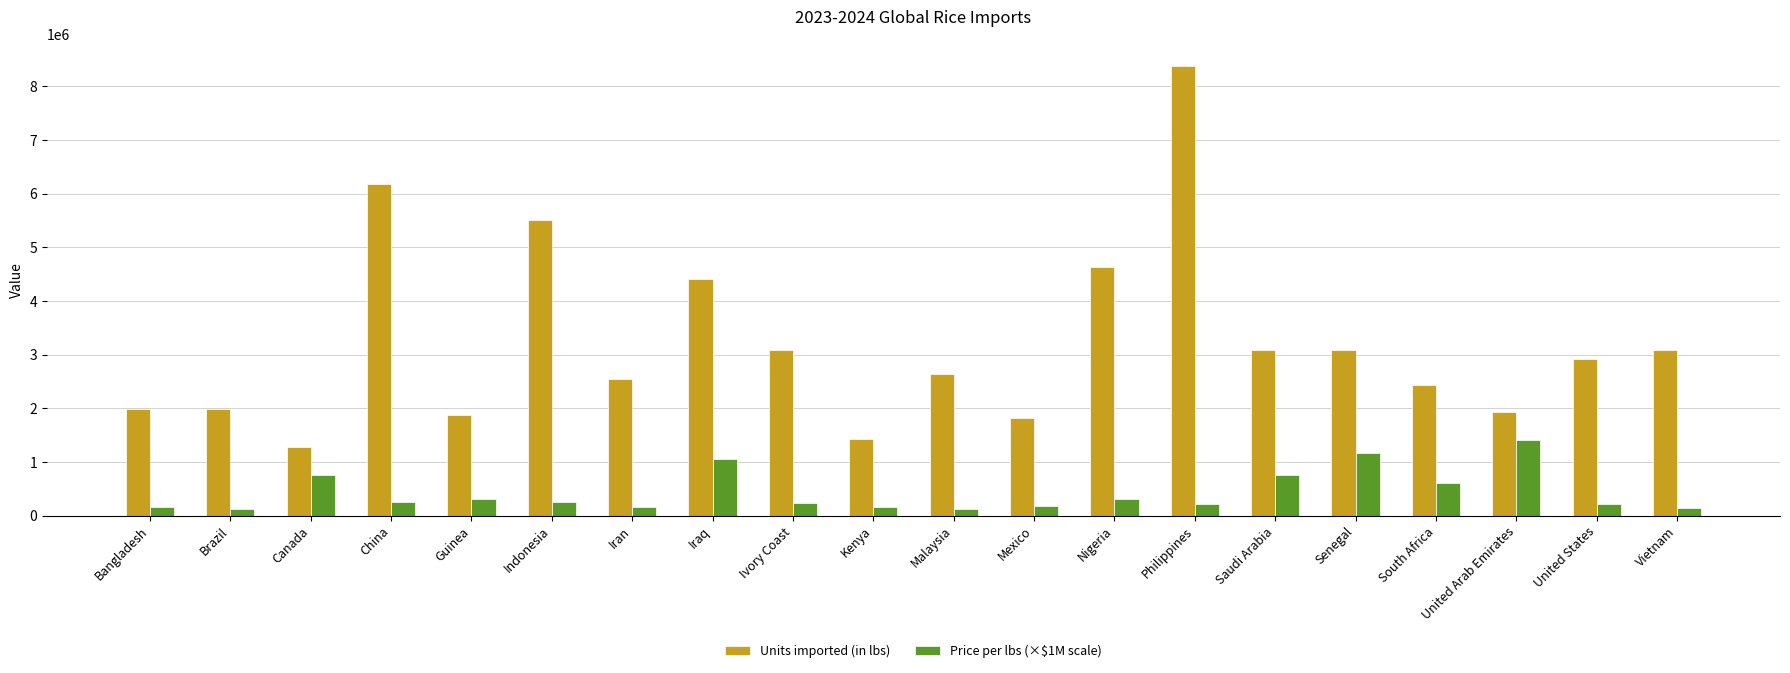

At which label does Price per lbs (×$1M scale) first exceed 250000?

Canada